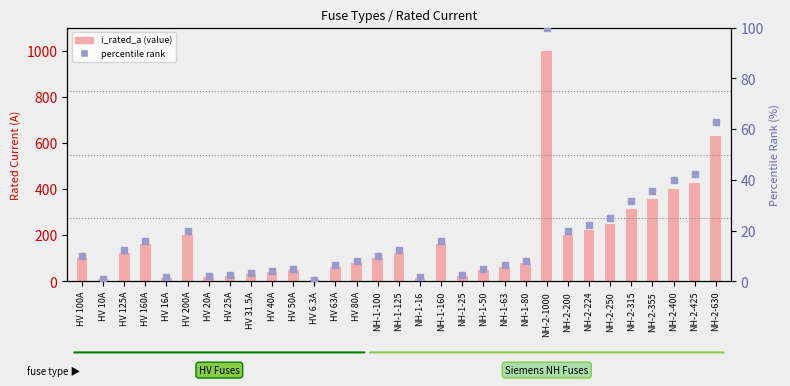

What are all the series names shown in the legend?

i_rated_a (value), percentile rank